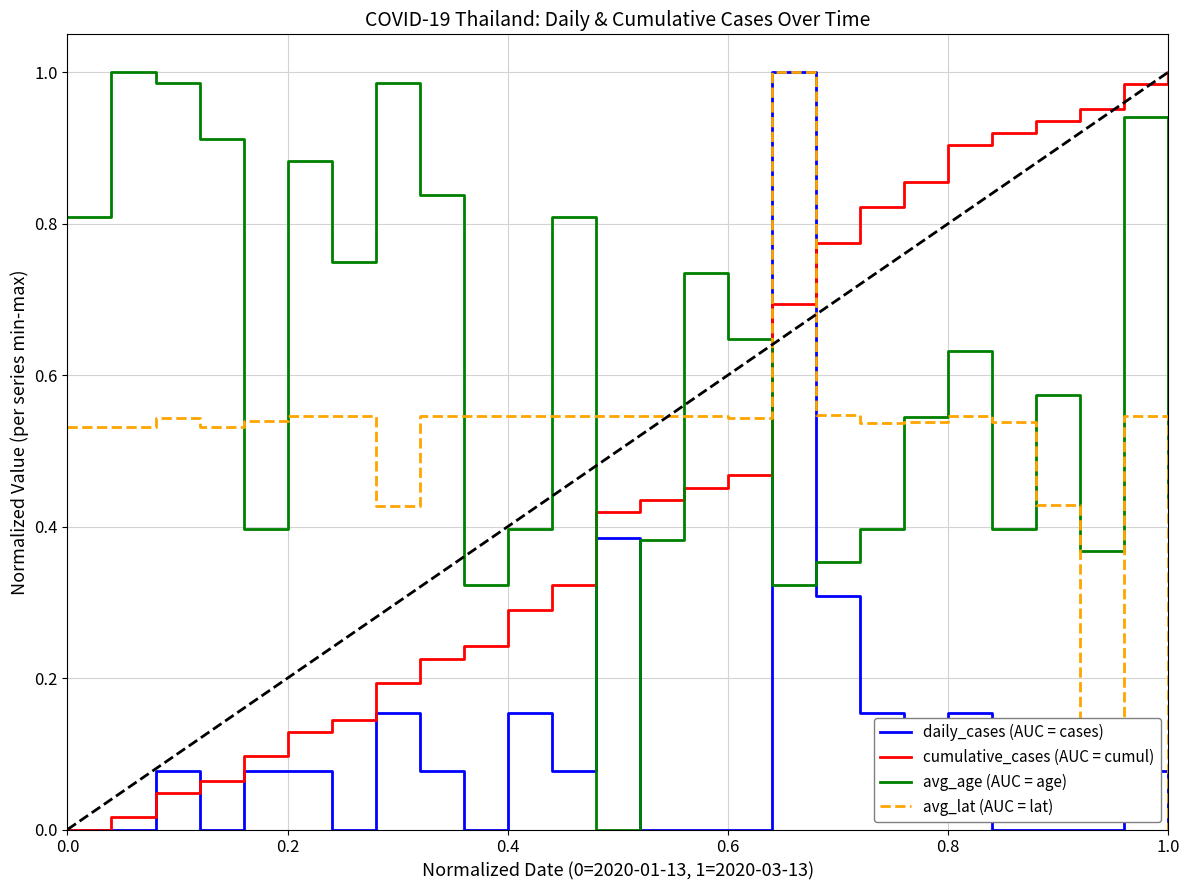

Which series has the largest total across all categories?

avg_age (AUC = age)